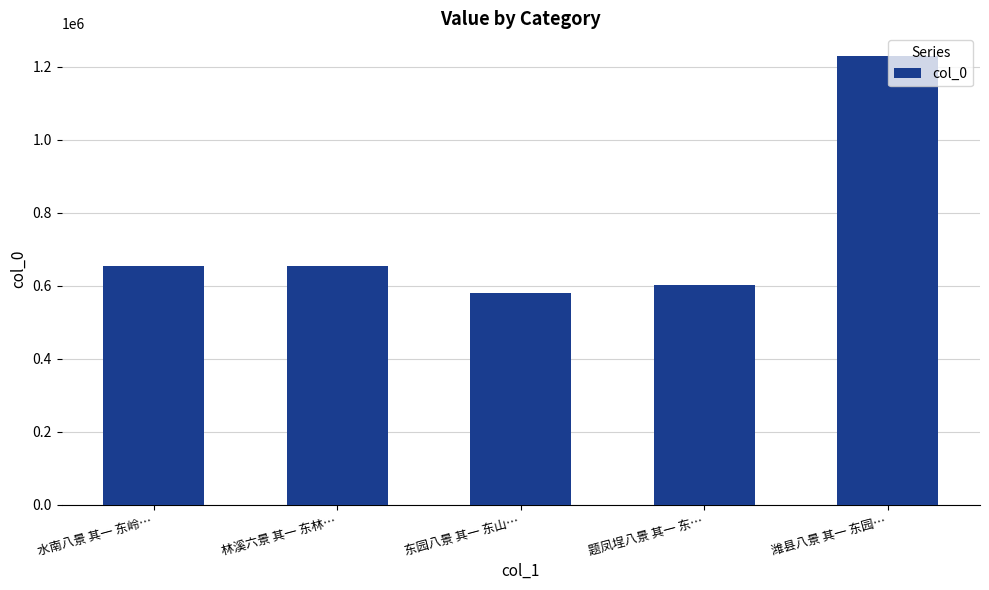

What is the approximate value at 题凤埕八景 其一 东…?

601163